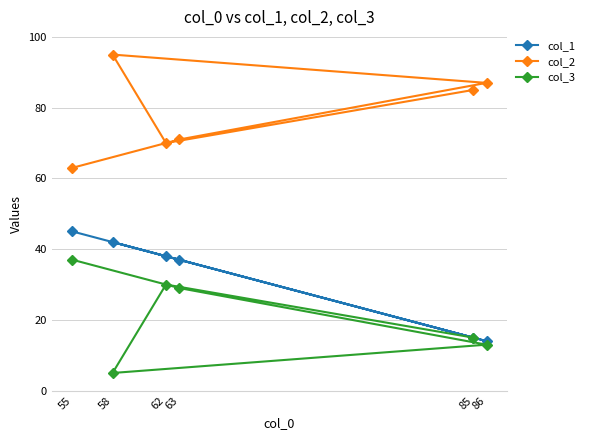

What is the highest value of the col_3 series?

37